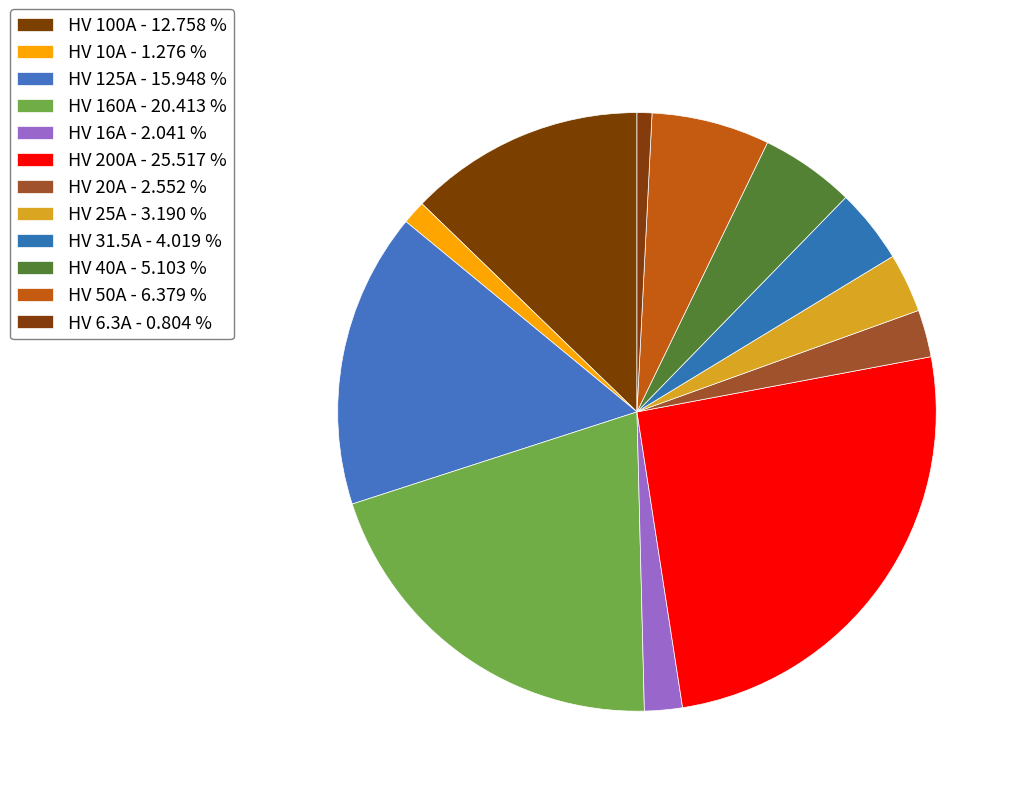

Count the number of slices in the pie.

12